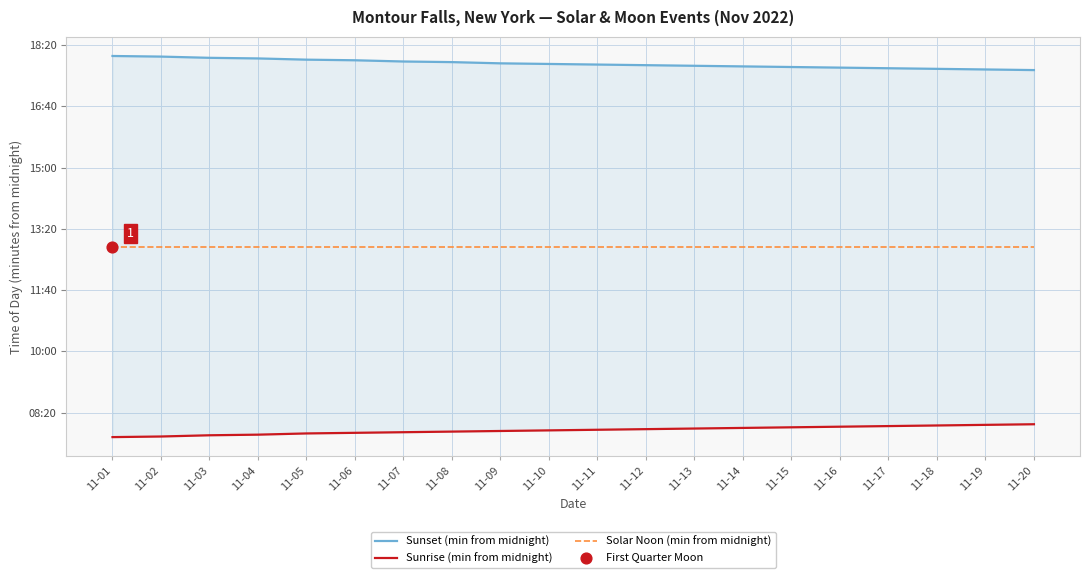

Which series contains the lowest Y value?

Sunrise (min from midnight)